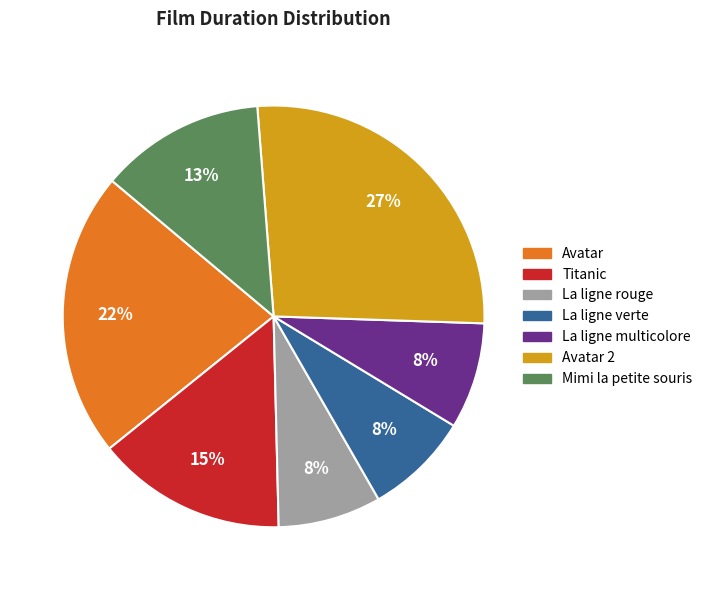

Approximately how many times larger is the value at La ligne multicolore compared to Mimi la petite souris?

0.6